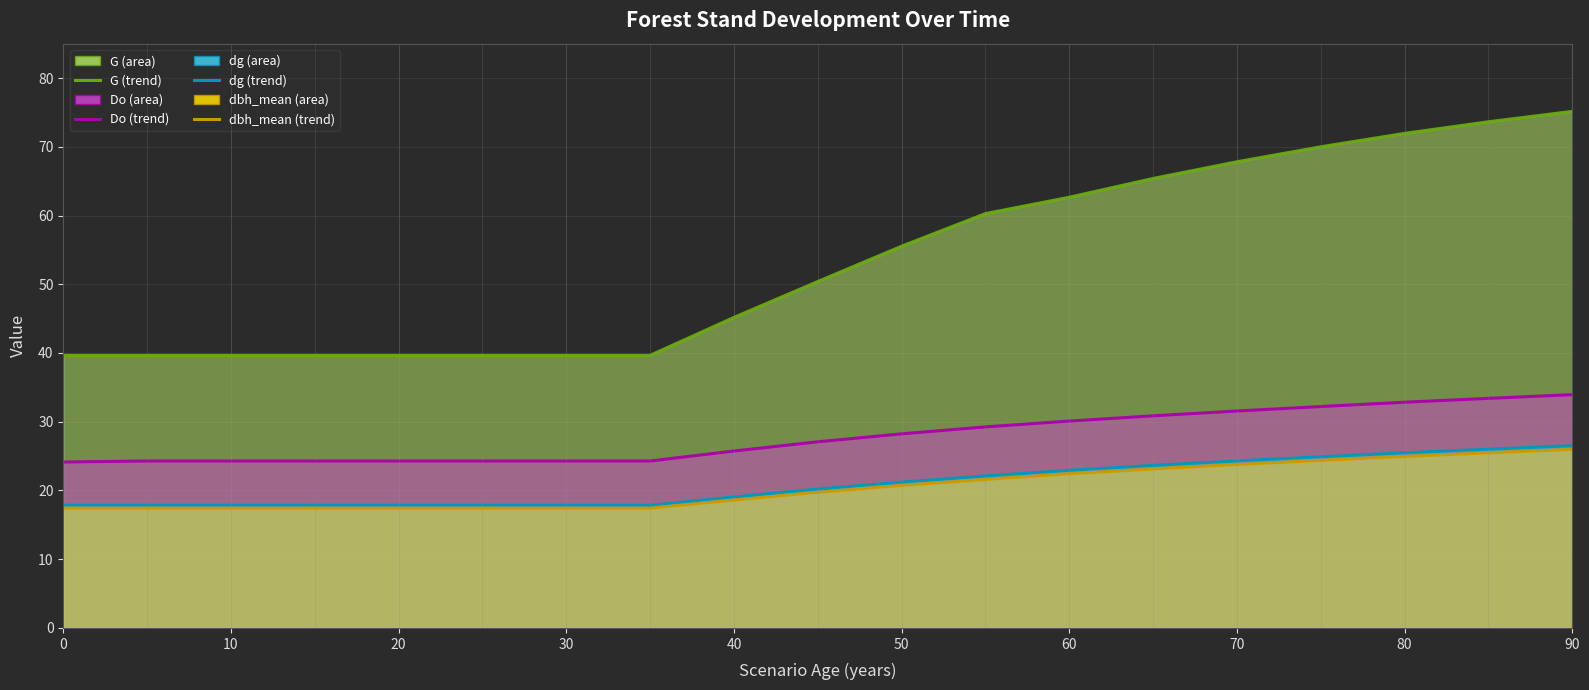

True or false: Do (line) and G (line) intersect in this chart.

False